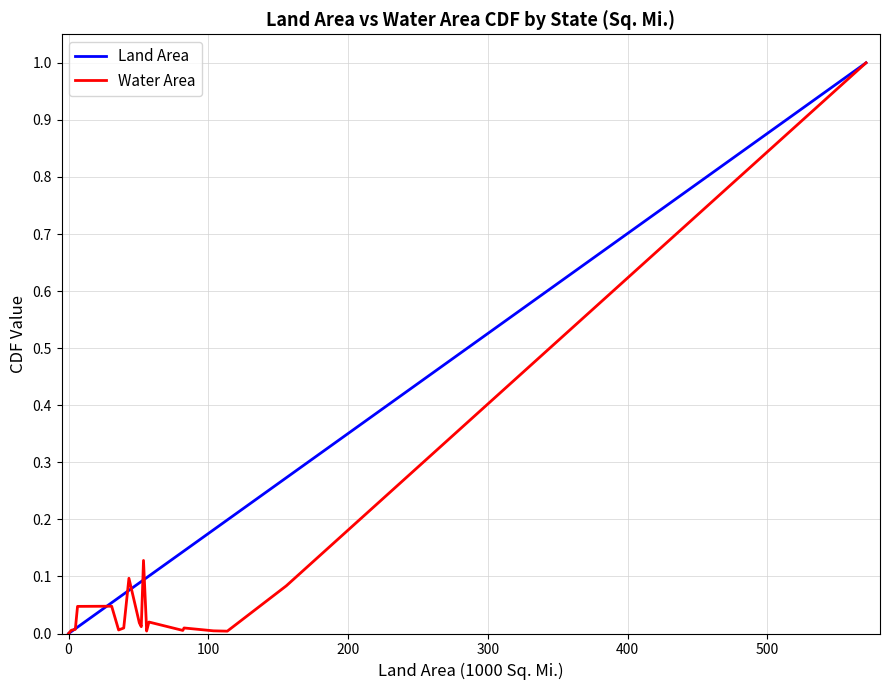

Which series has the largest total across all categories?

Land Area